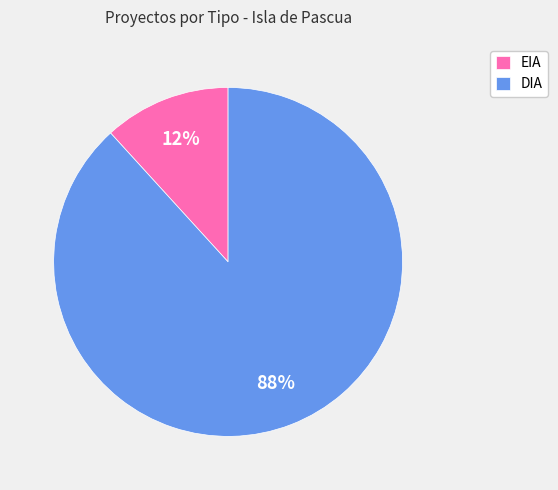

Which slice represents more than half of the pie?

DIA